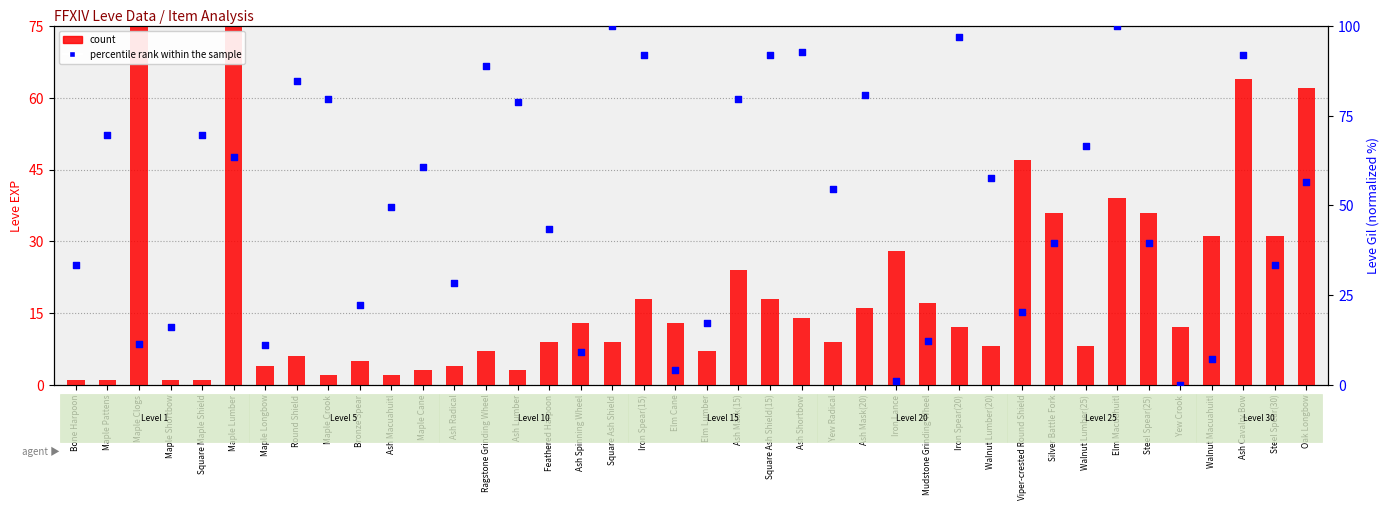

At which category is the sum across all series the highest?

Maple Lumber